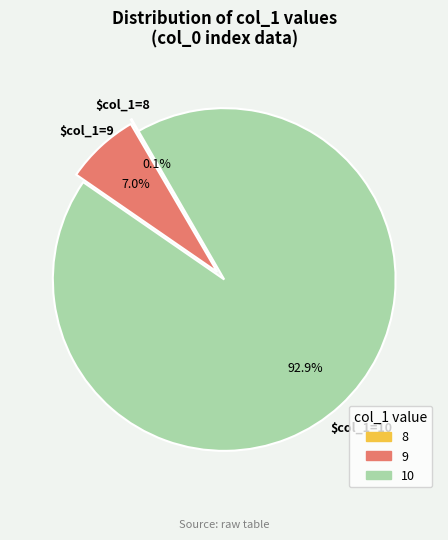

What percentage is the 10 slice, to the nearest percent?

93%